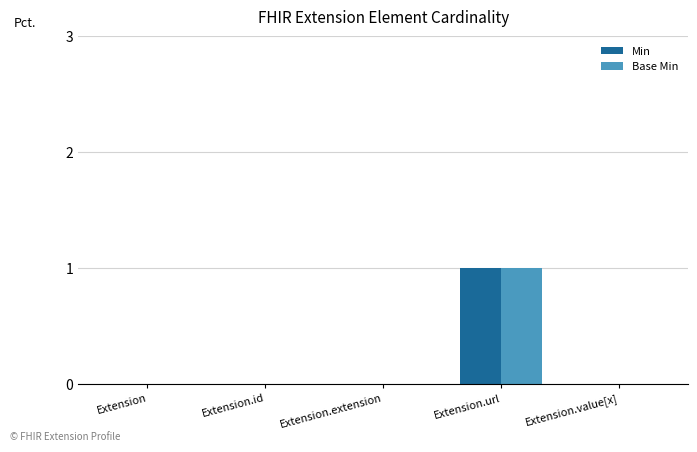

At which category does the chart reach its peak across all series?

Extension.url